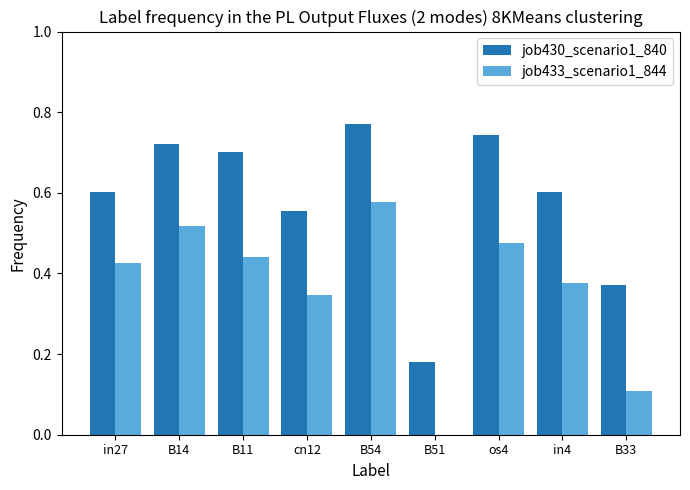

Is the value of job430_scenario1_840 at B51 greater than the value of job433_scenario1_844 at in27?

No